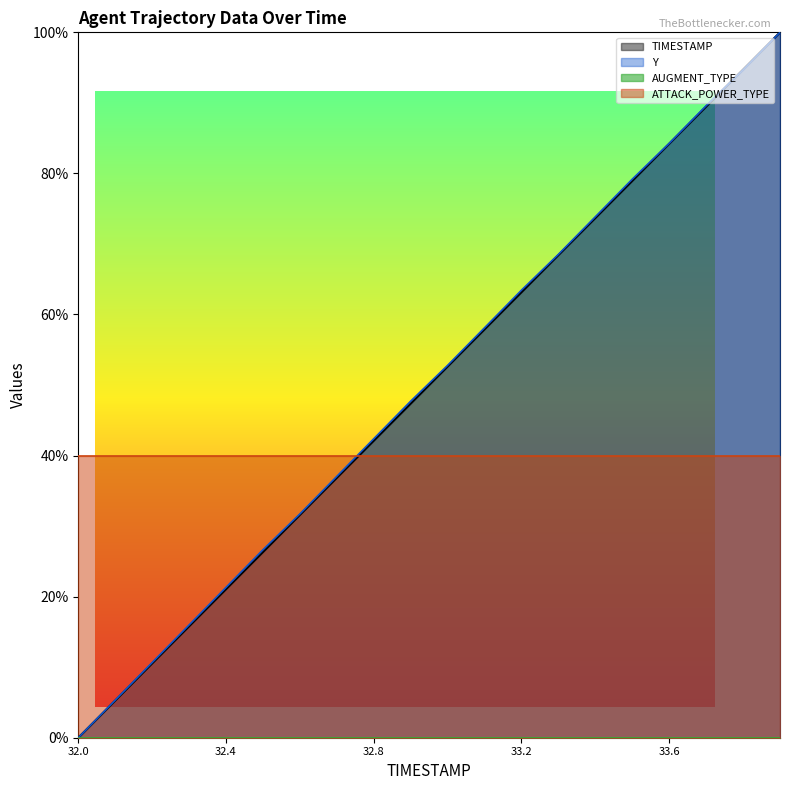

What is the maximum value shown in the chart?

1.0